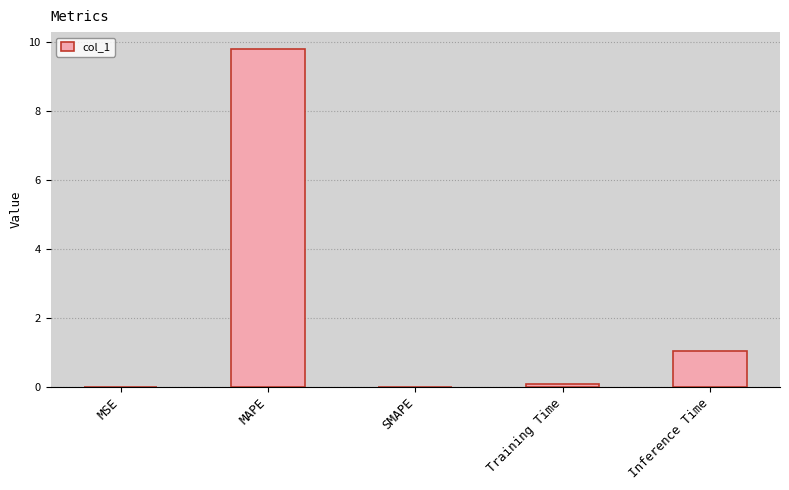

What is the sum of the values at SMAPE and Inference Time?

1.0